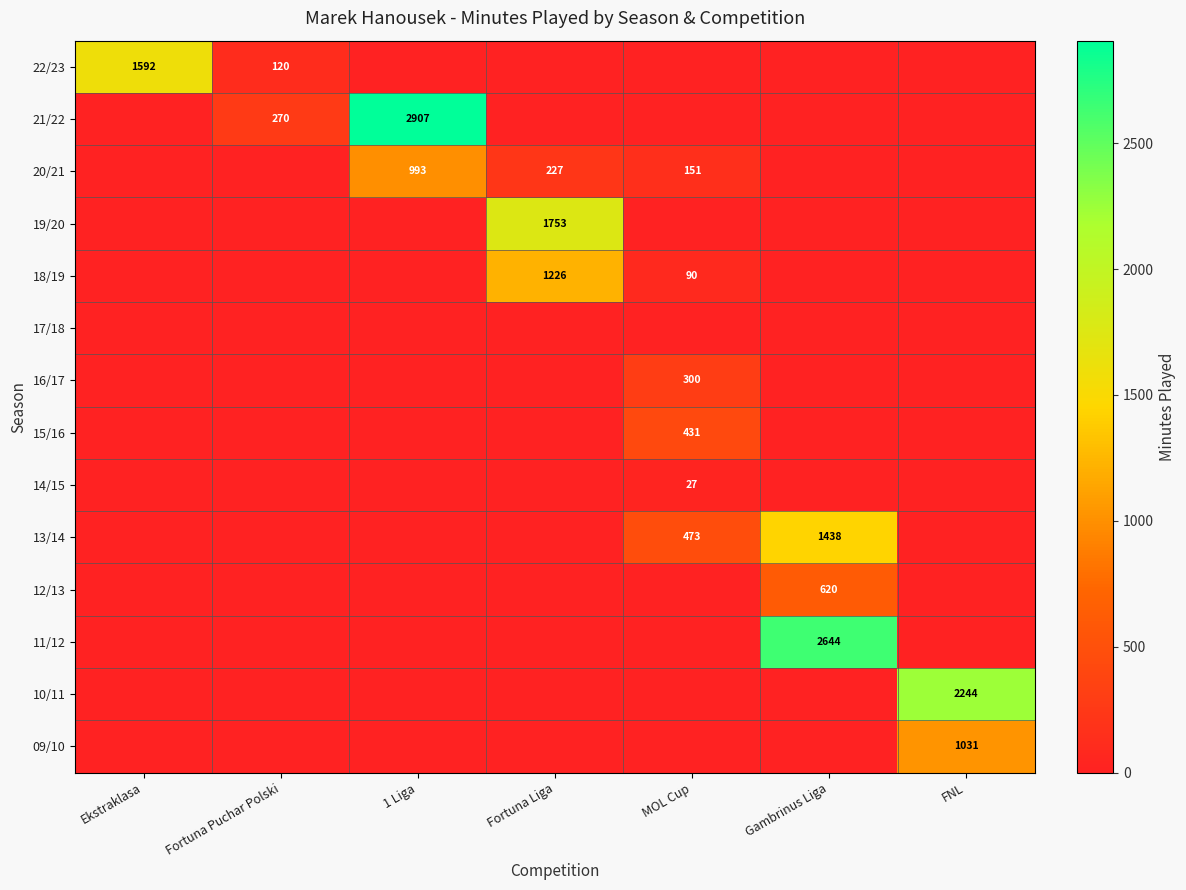

The value of 22/23 at Ekstraklasa is 1592. True or false?

True